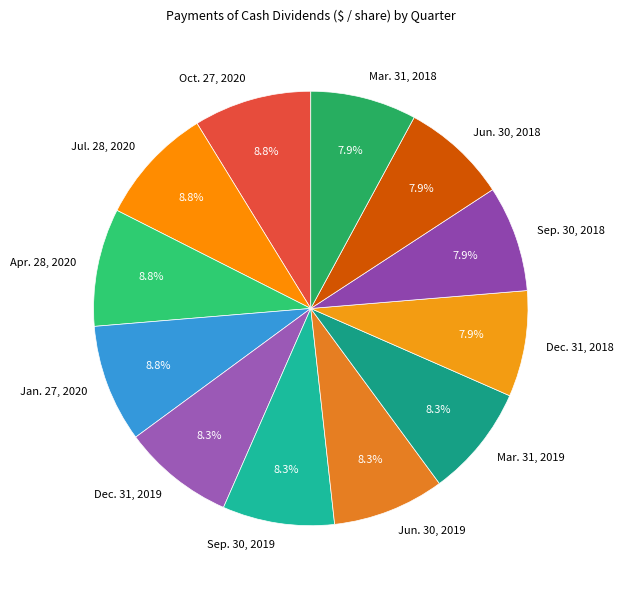

To the nearest percent, what is the combined percentage of Dec. 31, 2019 and Sep. 30, 2019?

17%